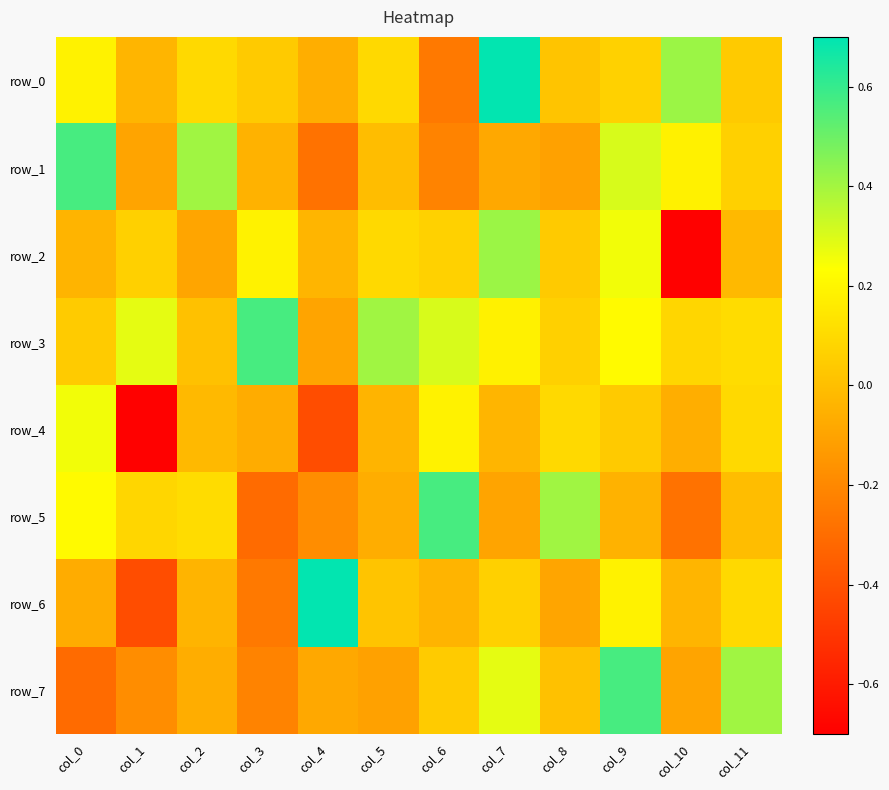

How many negative values does the row_6 series have?

7